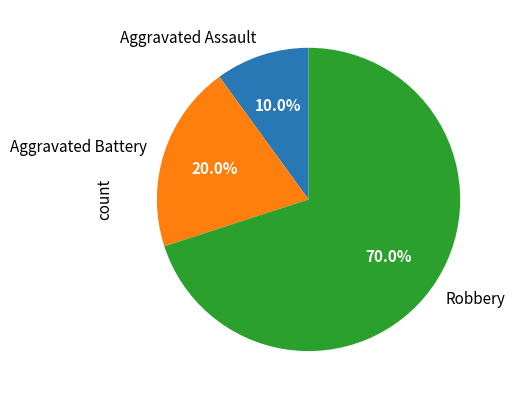

Rank the categories by value from highest to lowest.

Robbery, Aggravated Battery, Aggravated Assault